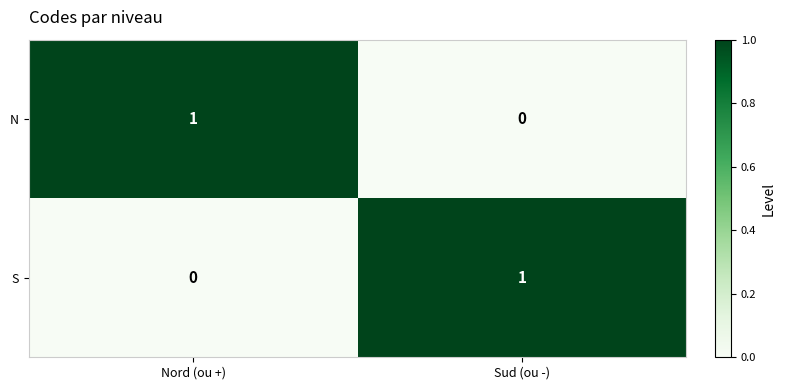

Reading left to right, what are all the values shown in this chart?

N: 1	0
S: 0	1